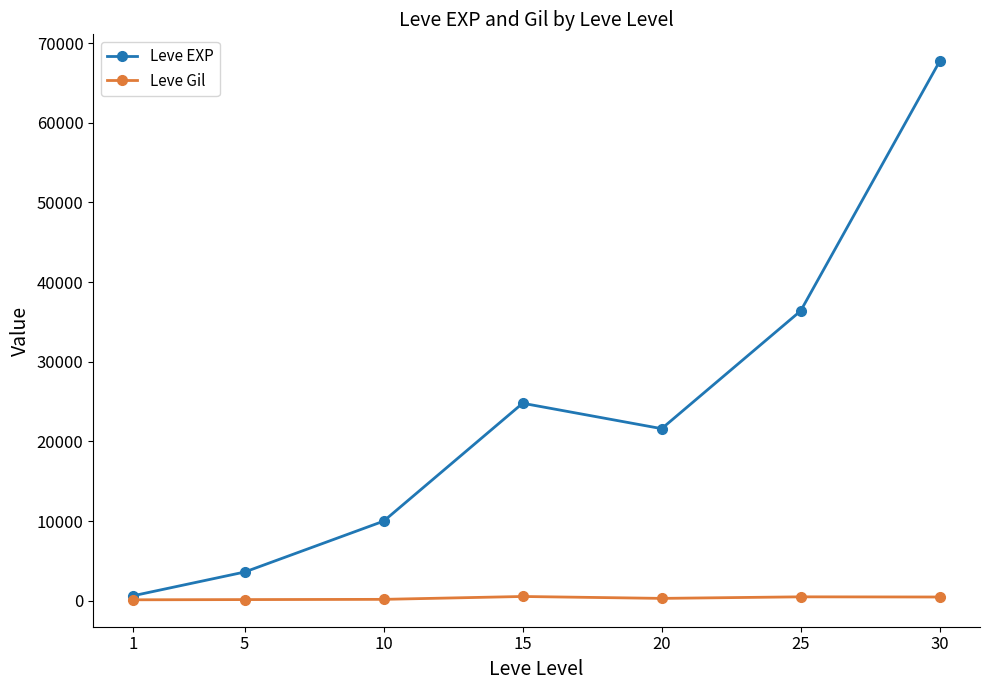

The Leve Gil series shows 290 at 20. True or false?

True